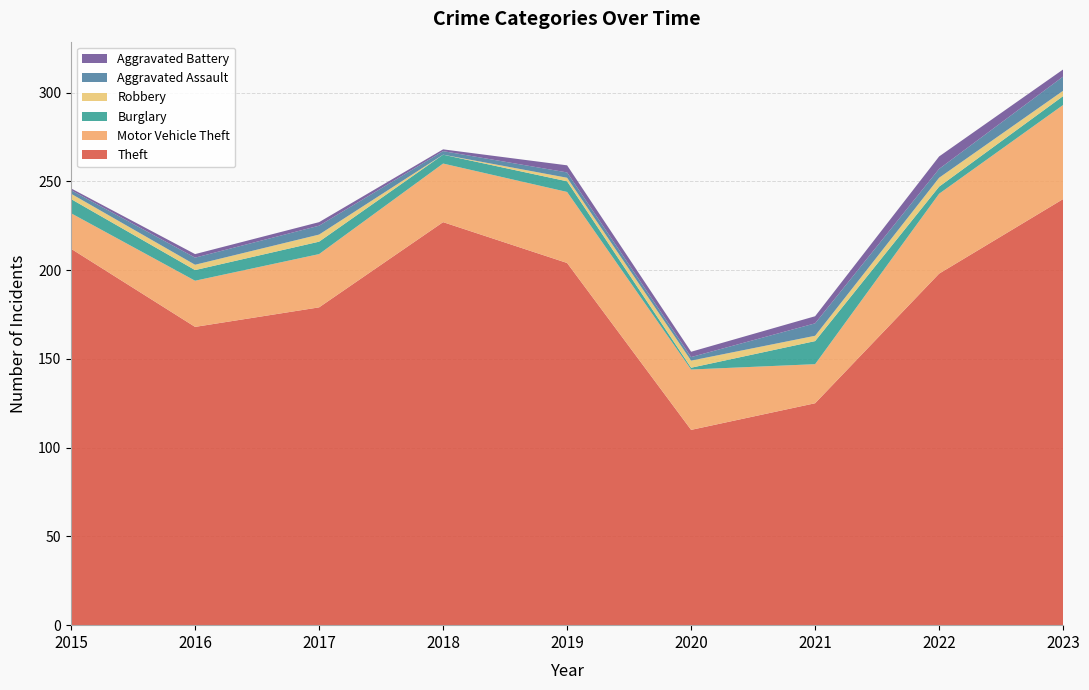

Reading right to left, list all the values displayed in this chart.

Theft: 240	198	125	110	204	227	179	168	212
Motor Vehicle Theft: 53	45	22	34	40	33	30	26	20
Burglary: 5	4	13	1	6	5	7	6	8
Robbery: 3	5	3	4	2	0	4	3	3
Aggravated Assault: 8	5	7	2	3	2	5	4	2
Aggravated Battery: 4	7	4	3	4	1	2	2	1